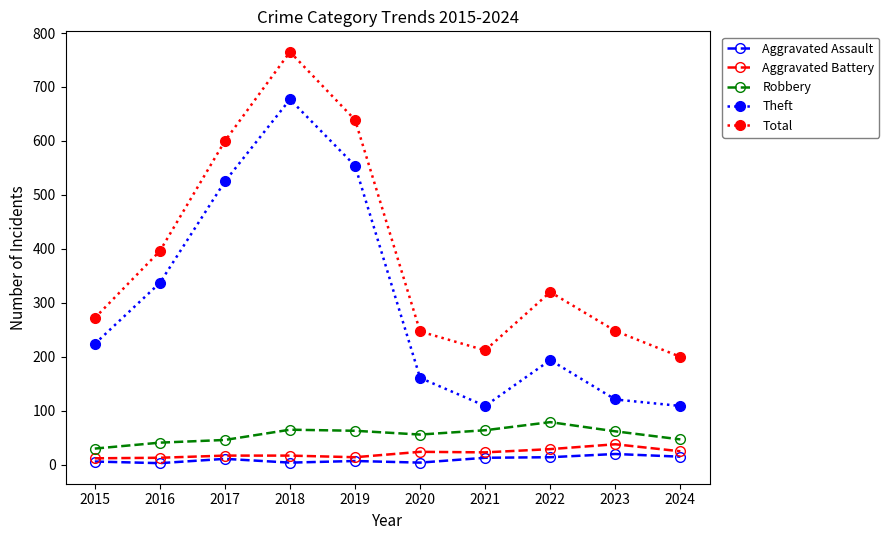

At which category is the sum across all series the highest?

2018